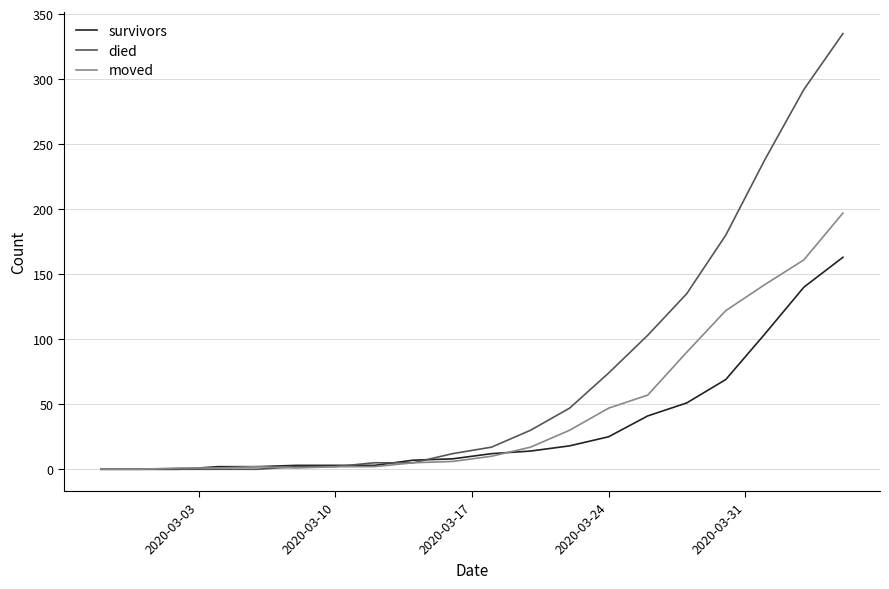

Which series has the largest total across all categories?

died